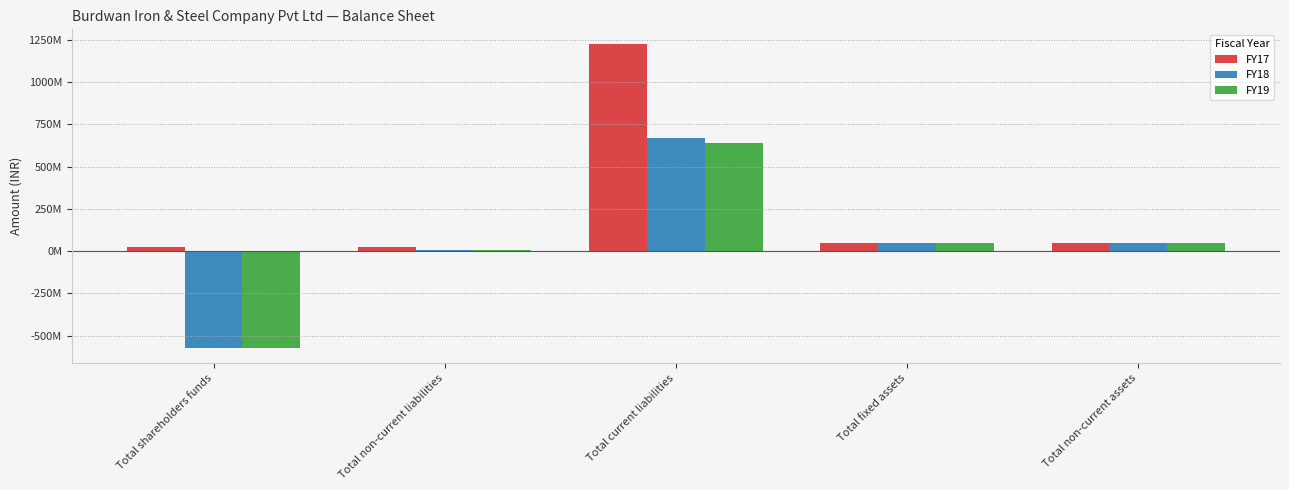

Does the chart contain stacked bars?

No